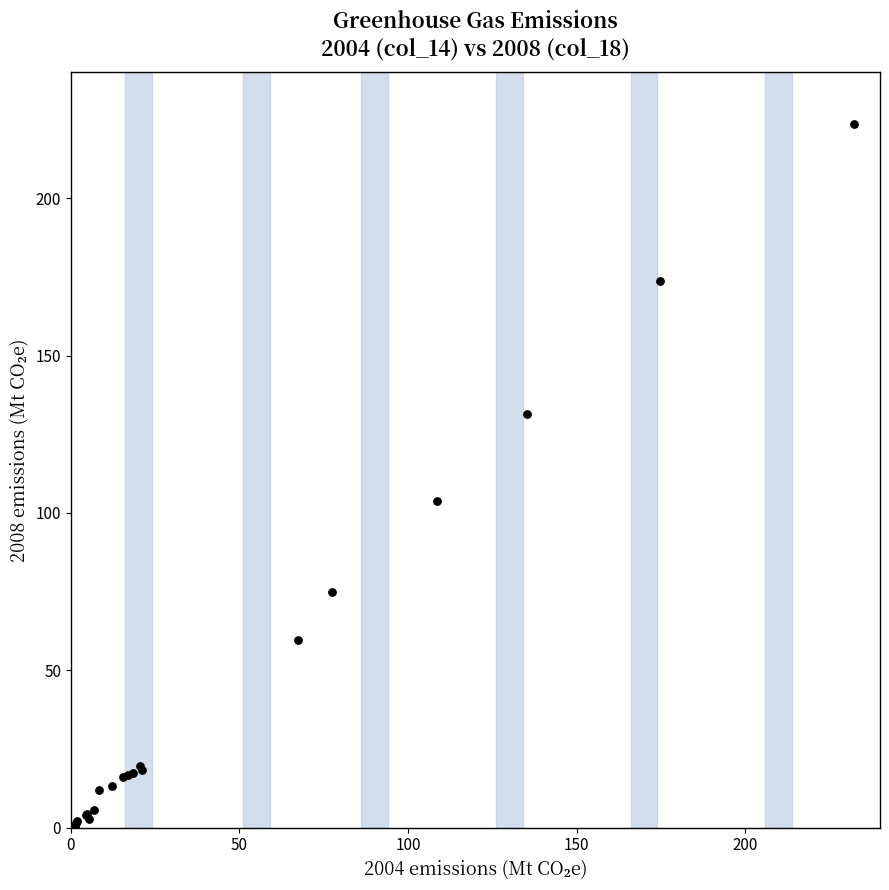

What Y value in the scatter plot is closest to 111?

103.6